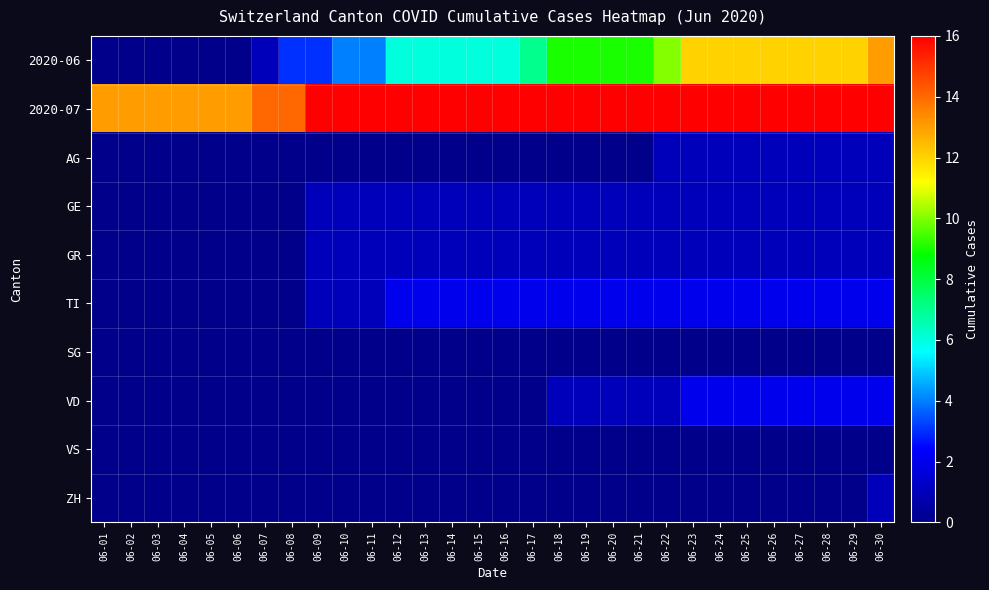

Count the number of categories in the chart.

30